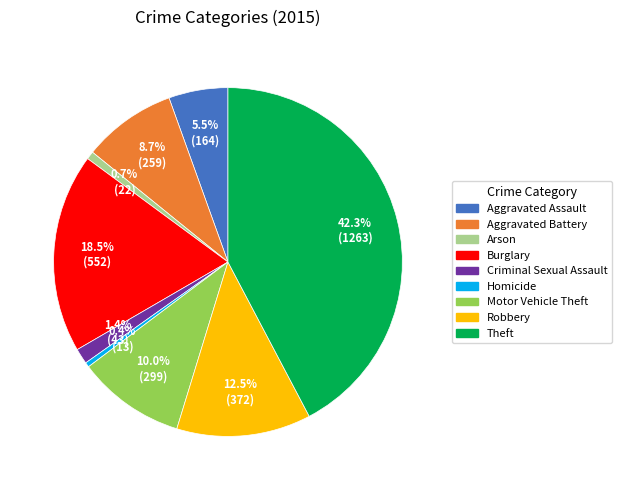

Count the number of slices in the pie.

9